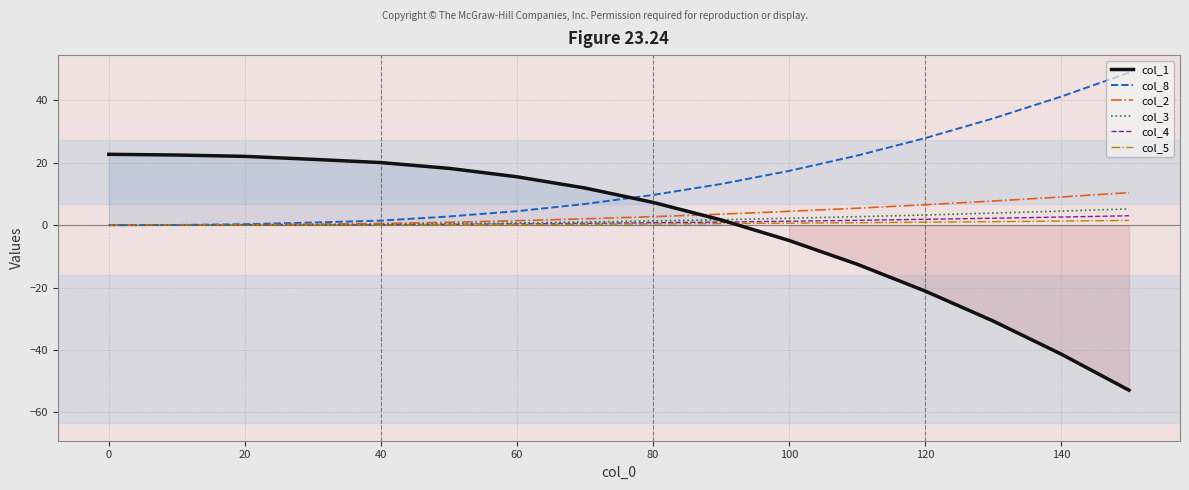

True or false: col_1 and col_4 intersect in this chart.

True